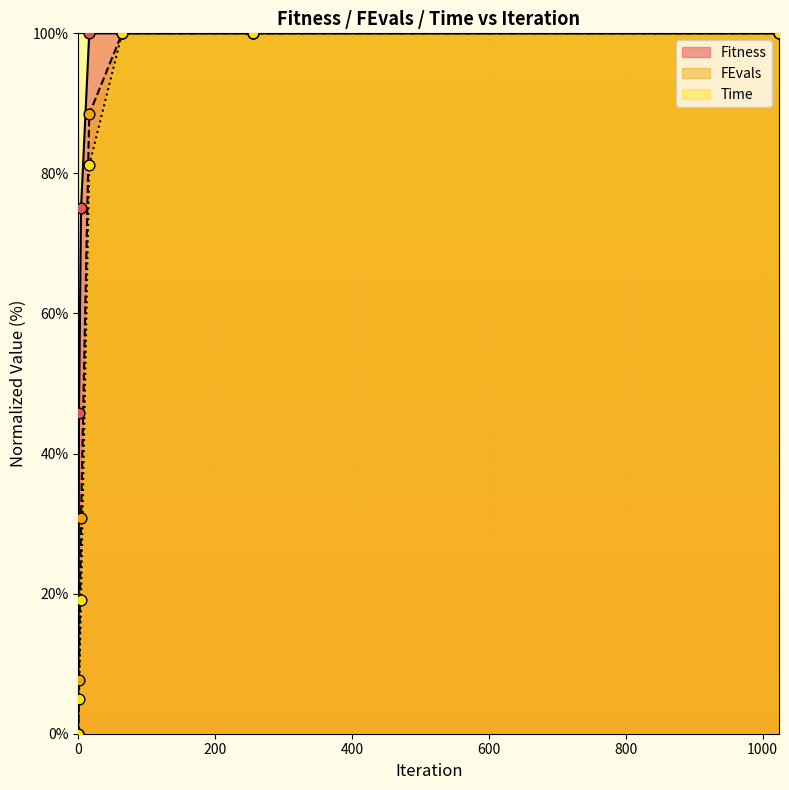

Is the value of Fitness at 0 greater than the value of Time at 256?

No